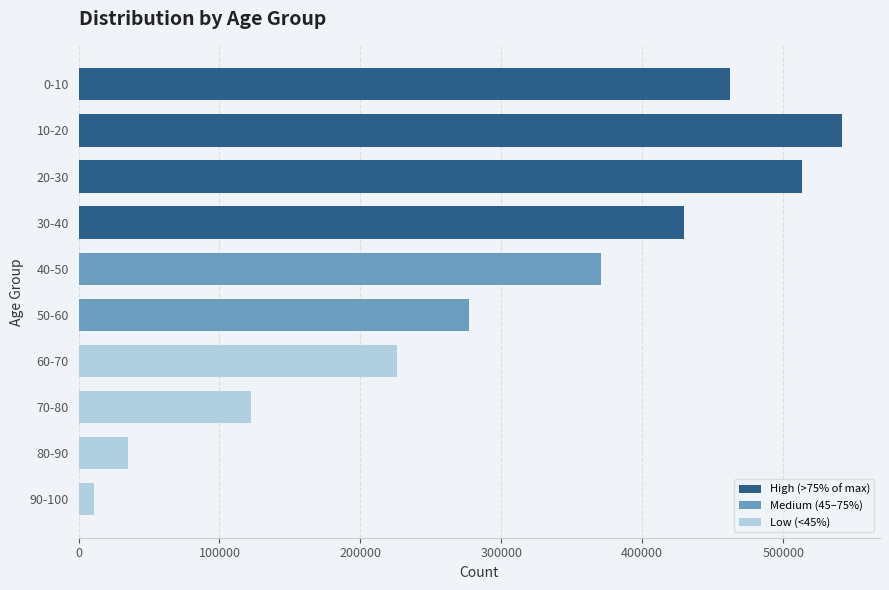

Between 20-30 and 80-90, which is larger?

20-30